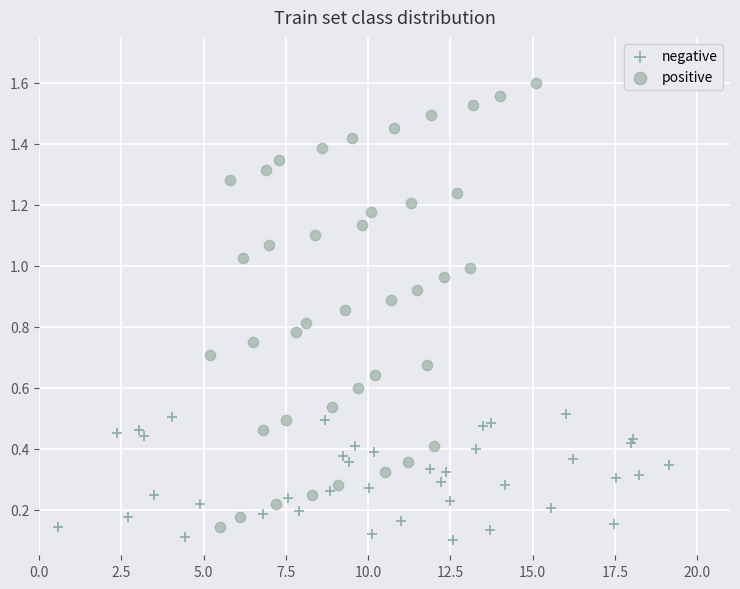

Which series has the largest Y range (max minus min)?

positive